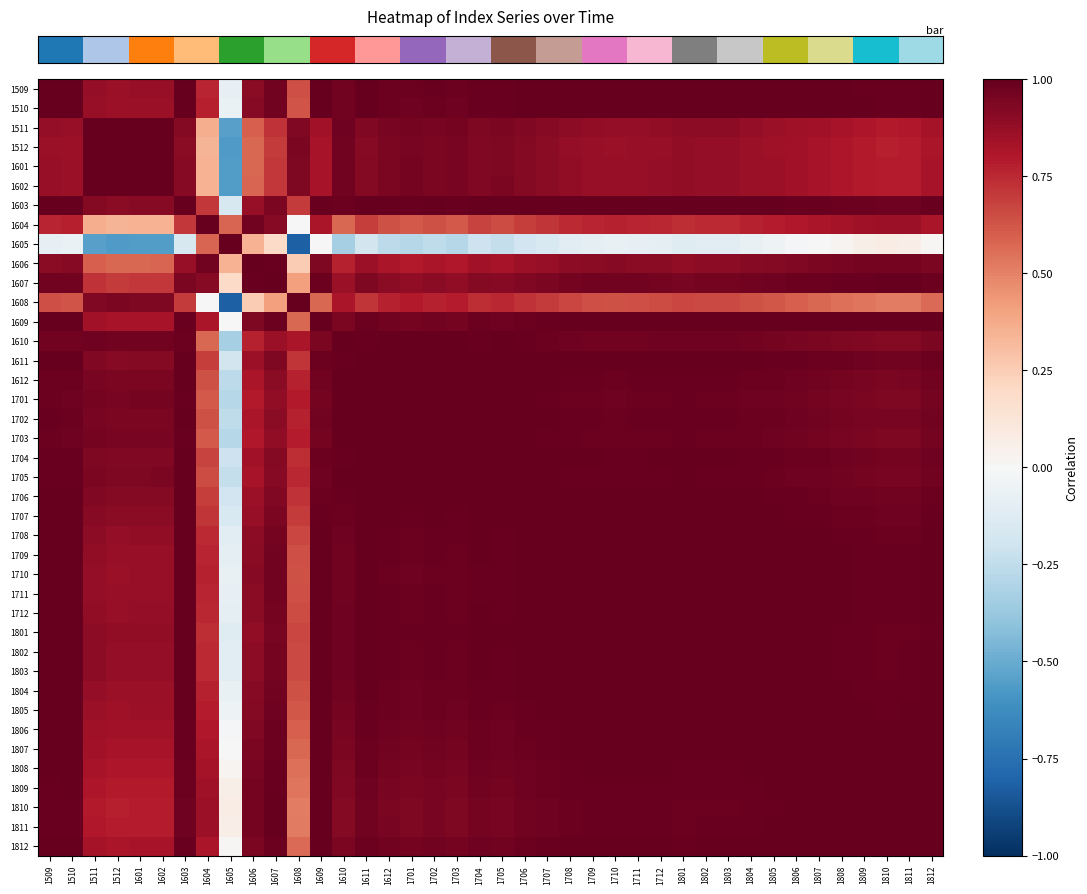

What is the spread (max minus min) of values at 1809?

0.9